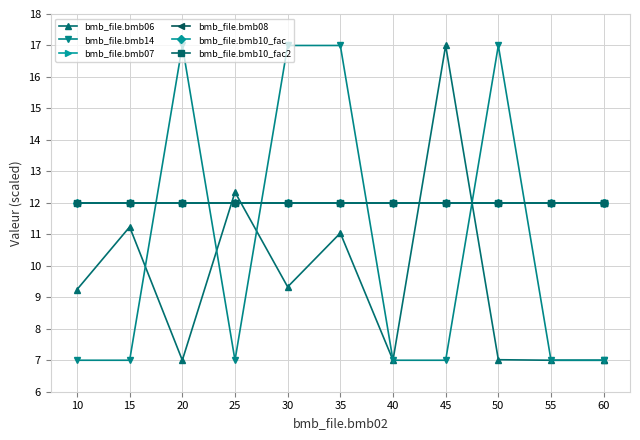

Reading left to right, list all the values displayed in this chart.

bmb_file.bmb06: 9.2	11.2	7.0	12.3	9.3	11.0	7.0	17.0	7.0	7.0	7.0	7.0
bmb_file.bmb14: 7.0	7.0	17.0	7.0	17.0	17.0	7.0	7.0	17.0	7.0	7.0	7.0
bmb_file.bmb07: 12.0	12.0	12.0	12.0	12.0	12.0	12.0	12.0	12.0	12.0	12.0	12.0
bmb_file.bmb08: 12.0	12.0	12.0	12.0	12.0	12.0	12.0	12.0	12.0	12.0	12.0	12.0
bmb_file.bmb10_fac: 12.0	12.0	12.0	12.0	12.0	12.0	12.0	12.0	12.0	12.0	12.0	12.0
bmb_file.bmb10_fac2: 12.0	12.0	12.0	12.0	12.0	12.0	12.0	12.0	12.0	12.0	12.0	12.0